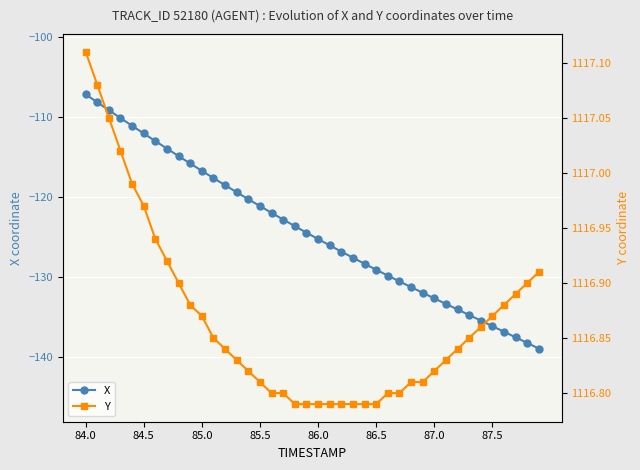

List the series in order of their overall mean, lowest first.

X, Y